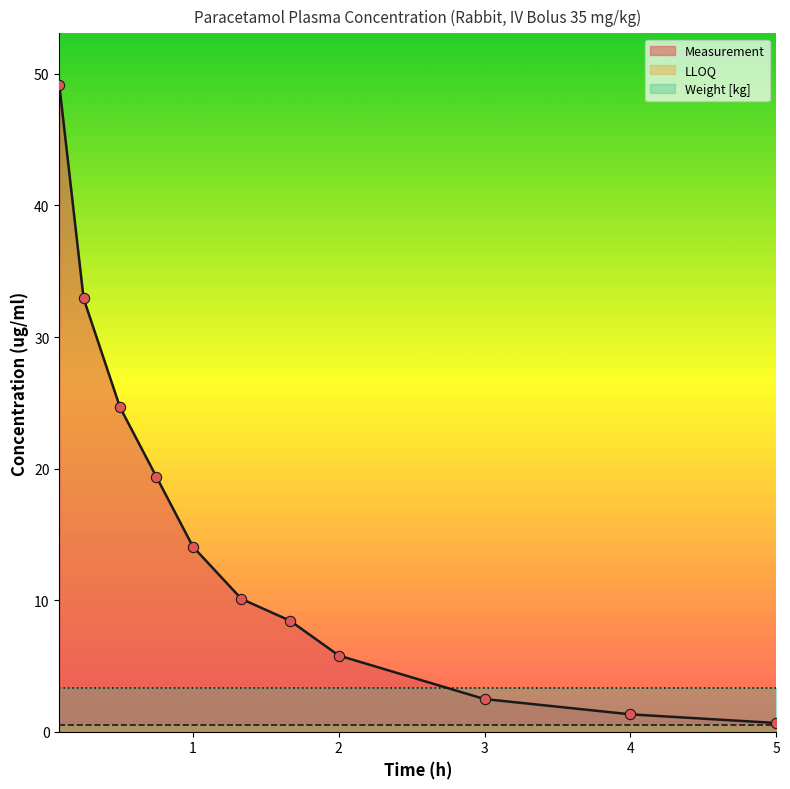

Is the value of Weight [kg] at 5.0 greater than the value of Measurement at 0.25?

No